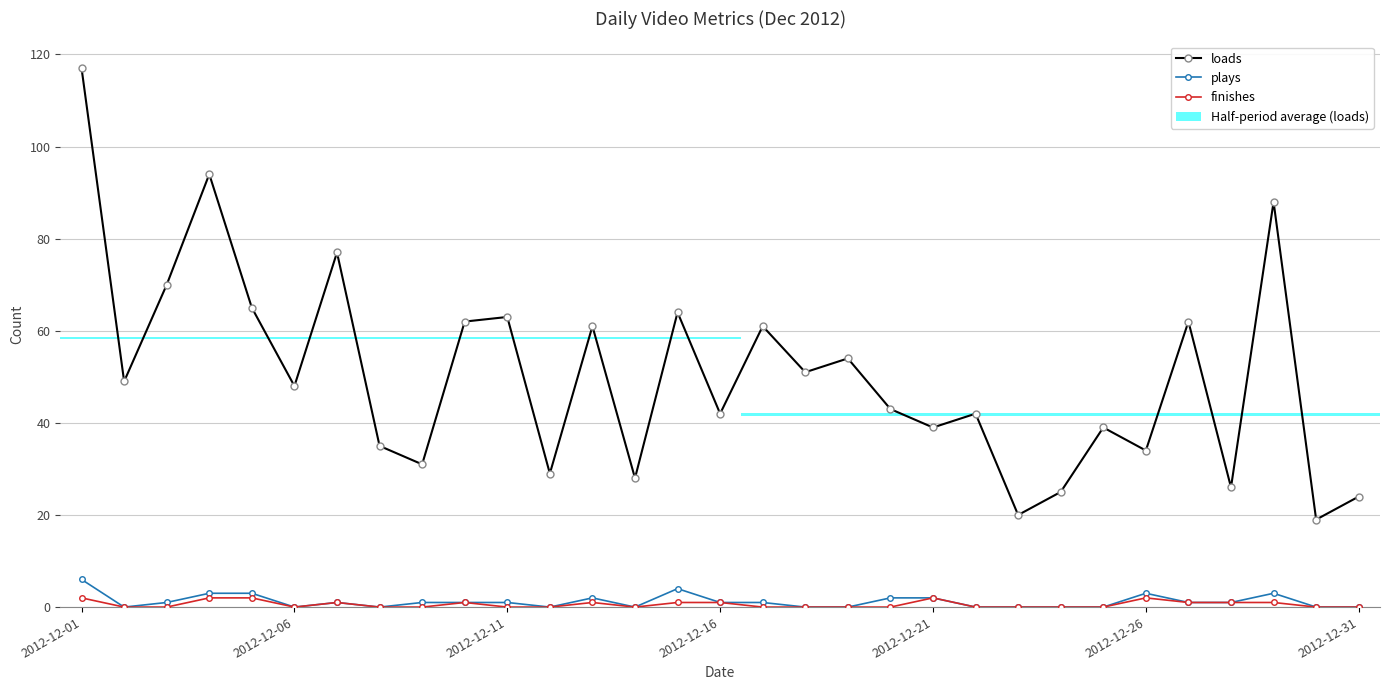

At which category does the chart reach its peak across all series?

2012-12-01